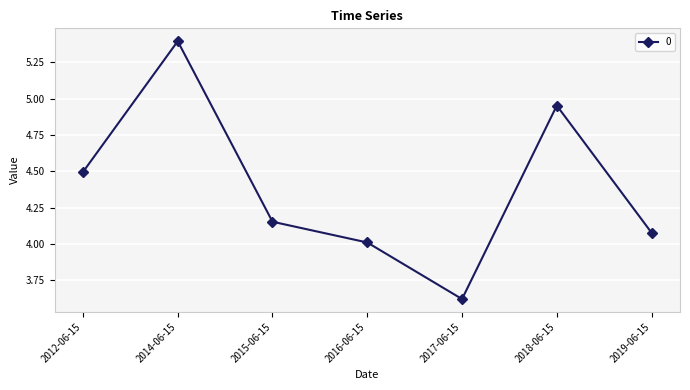

At which label is the value closest to 4?

2016-06-15